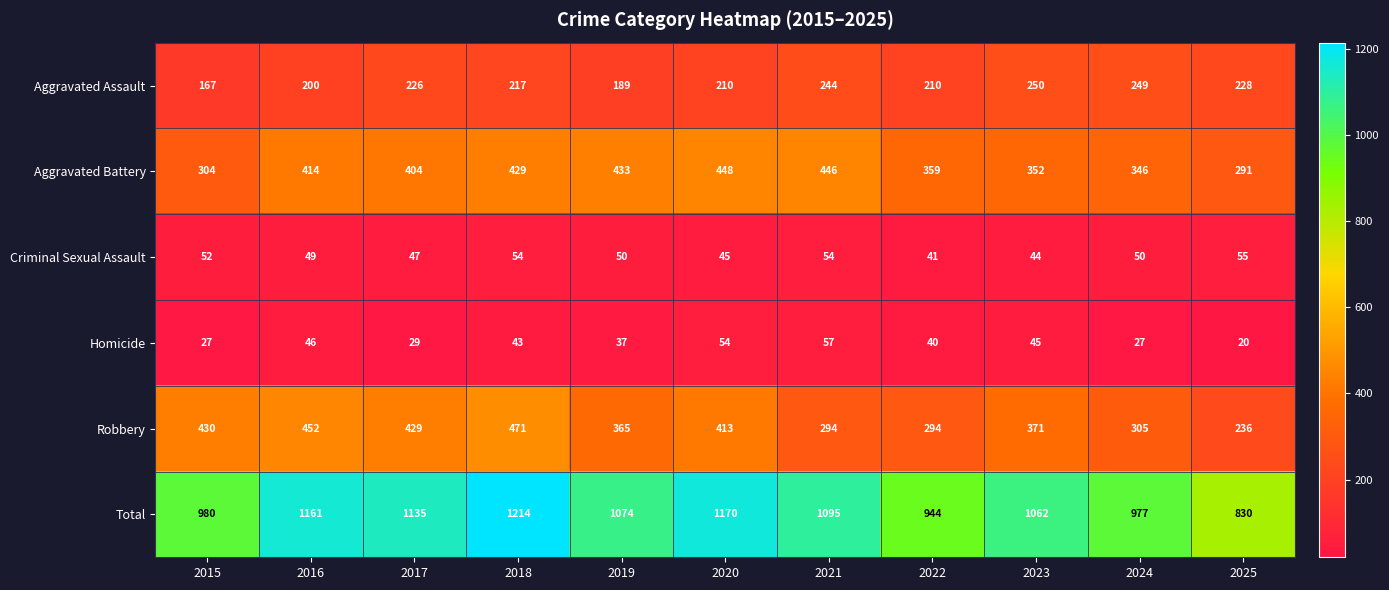

Which series has the widest spread of values?

Total